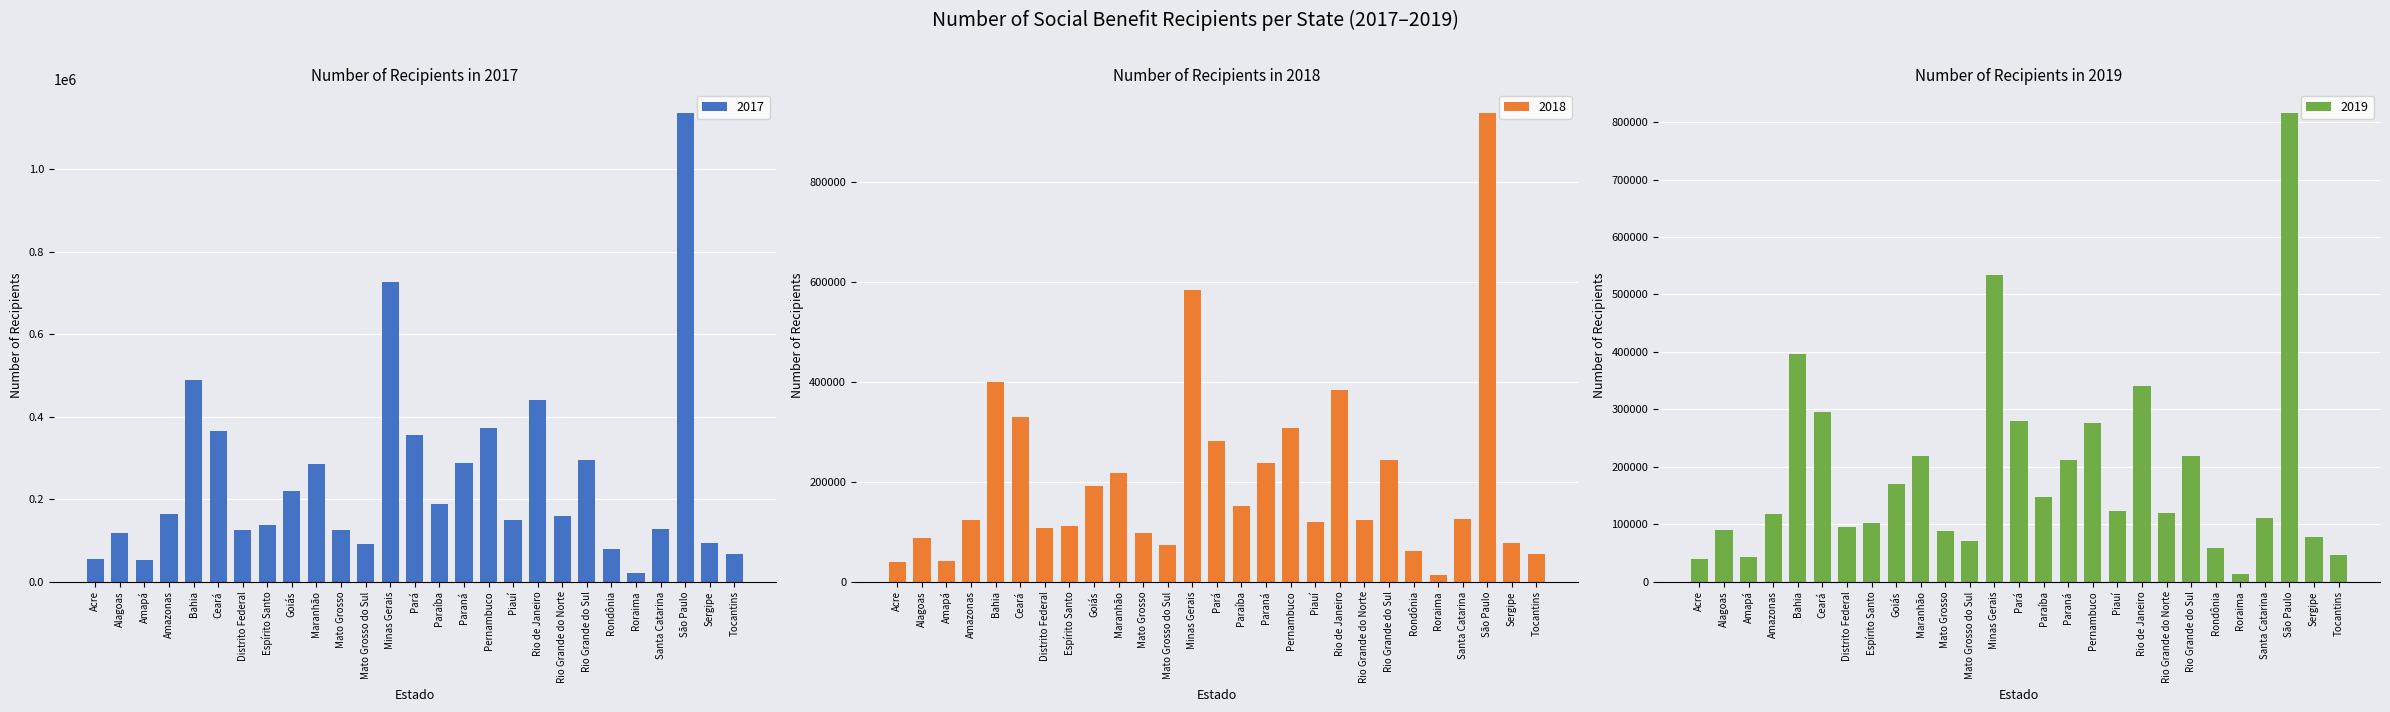

What is the label of the 25th bar from the left?

São Paulo